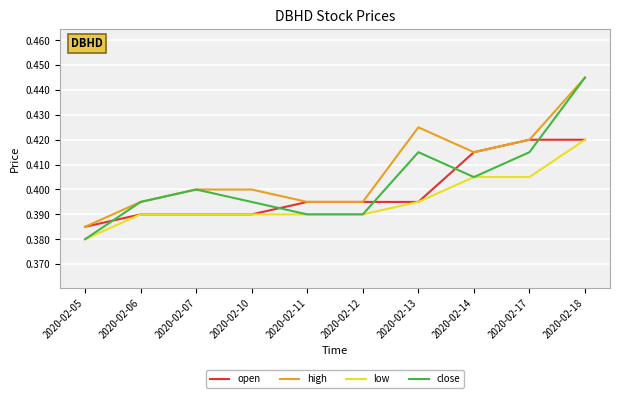

Between 2020-02-05 and 2020-02-07, which series saw the biggest shift?

close